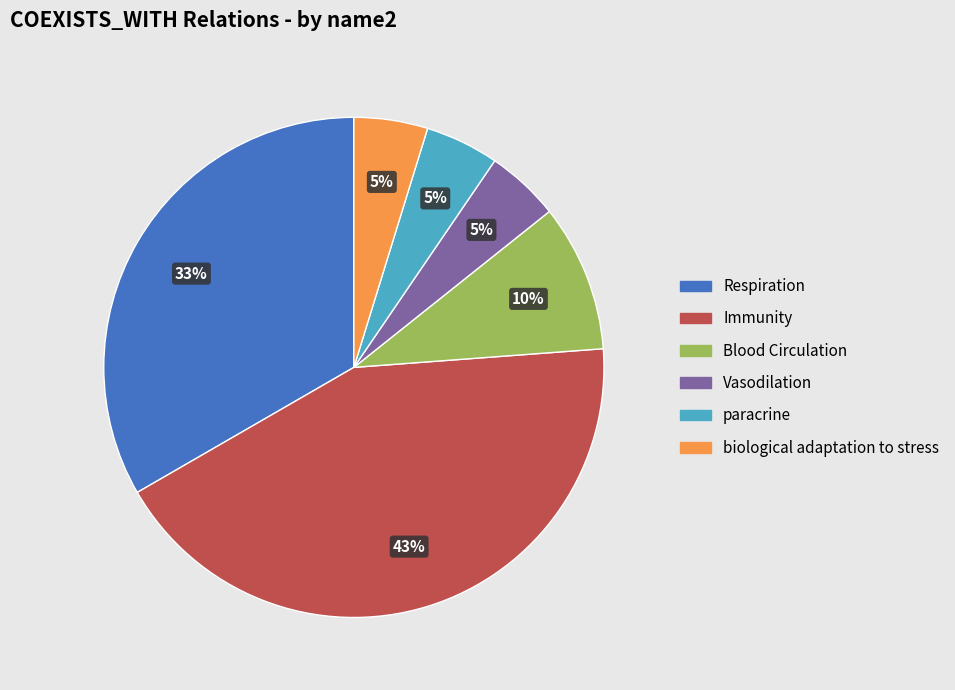

To the nearest percent, what portion does Vasodilation represent?

5%